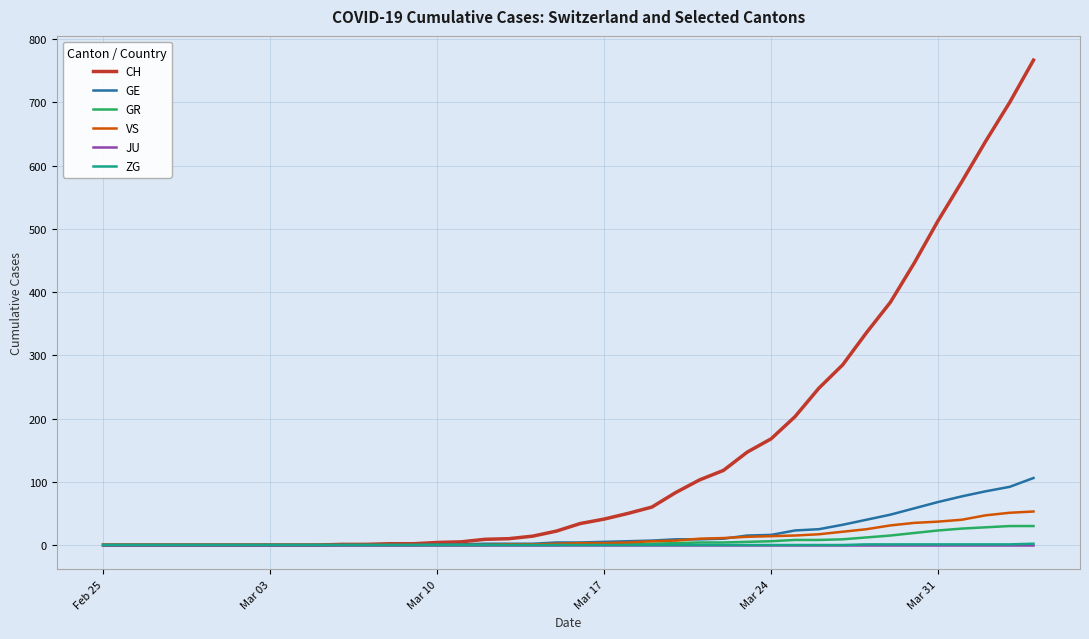

Which series has the widest spread of values?

CH